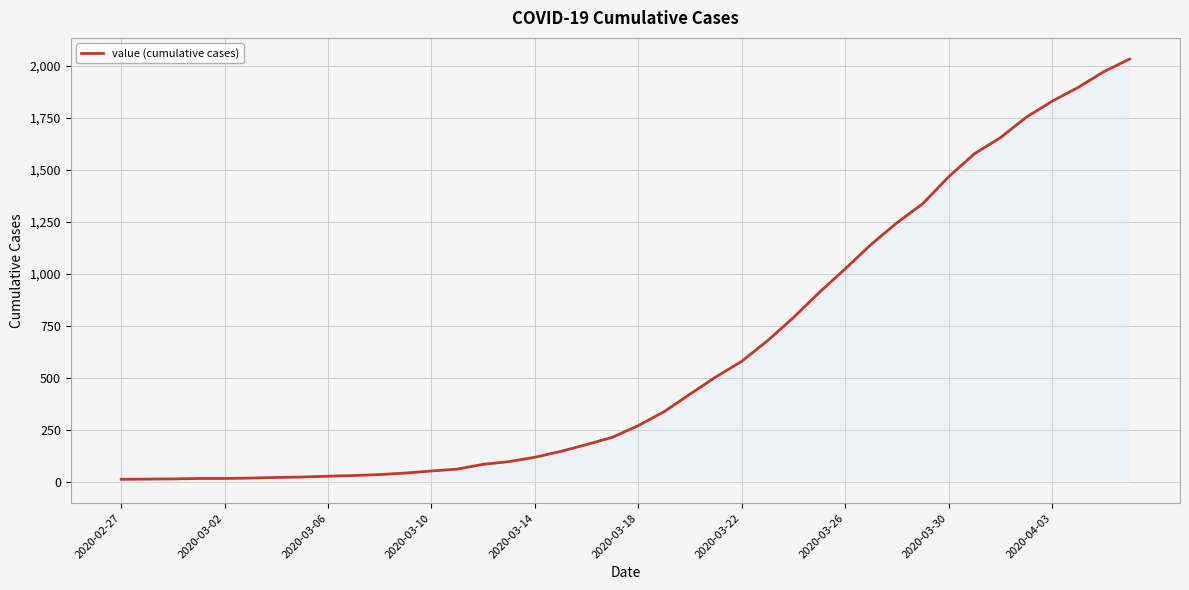

What is the difference between the maximum and minimum values?

2019